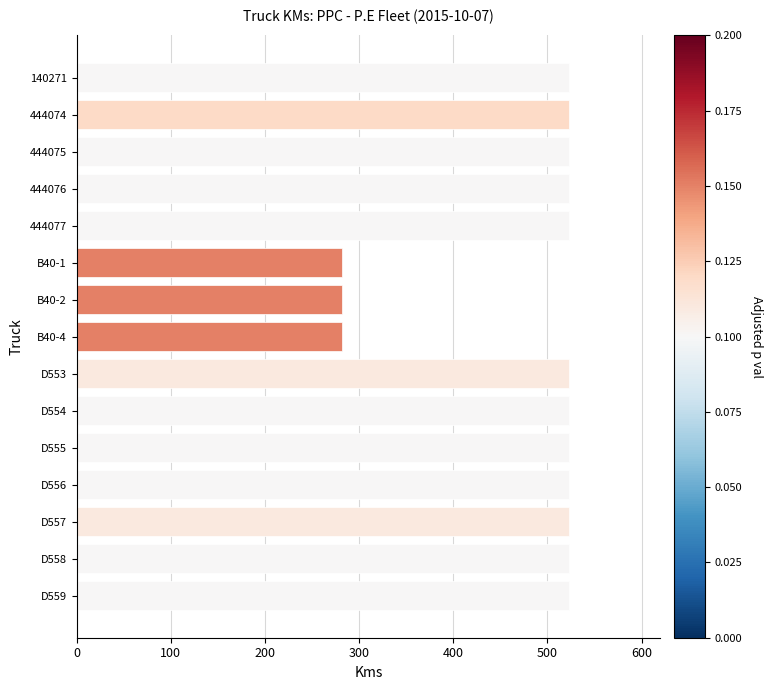

What is the sum of the values at 444077 and 444074?

1046